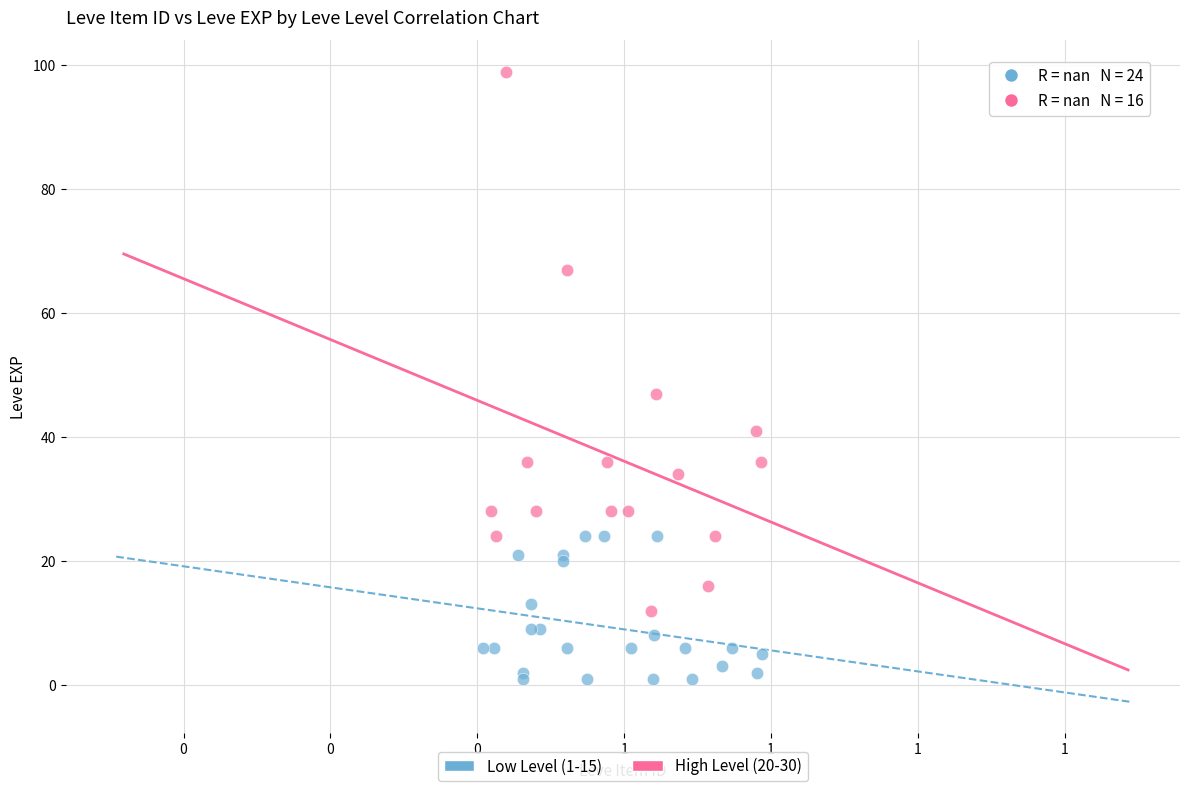

Which series contains the lowest Y value?

Low Level (1-15)